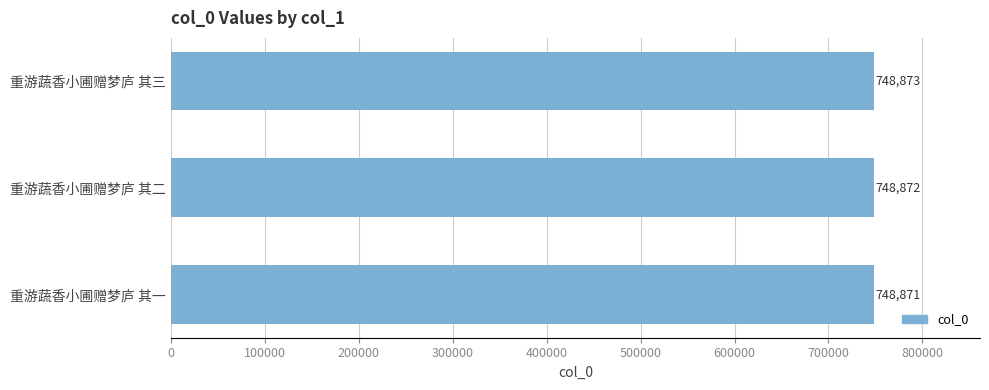

Reading bottom to top, transcribe all the data shown in this chart.

748871	748872	748873